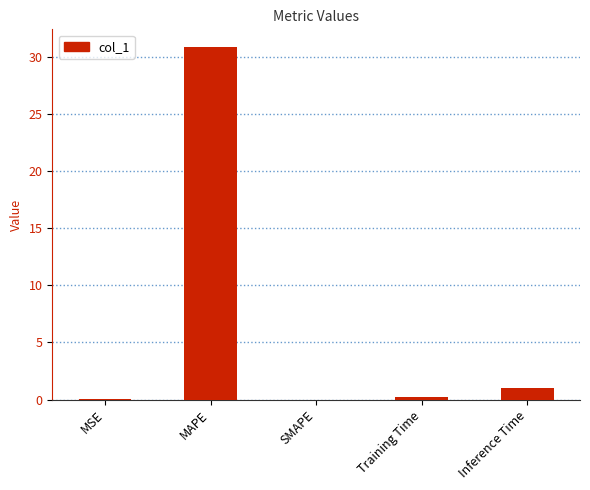

What is the change in value from SMAPE to Inference Time?

+1.0